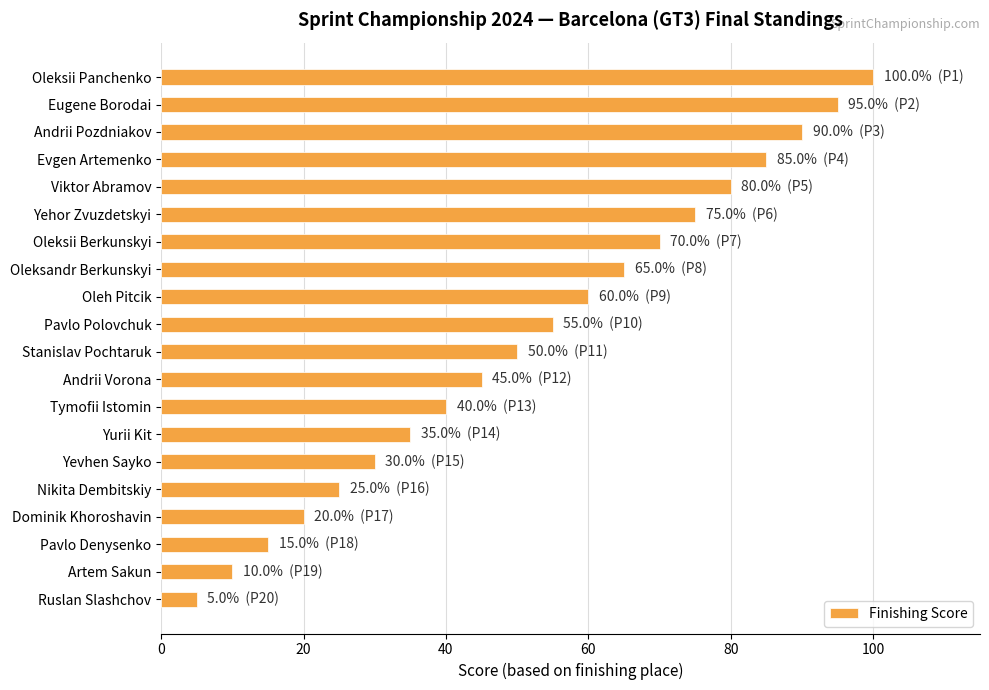

What is the value of the 2nd bar from the top?

95